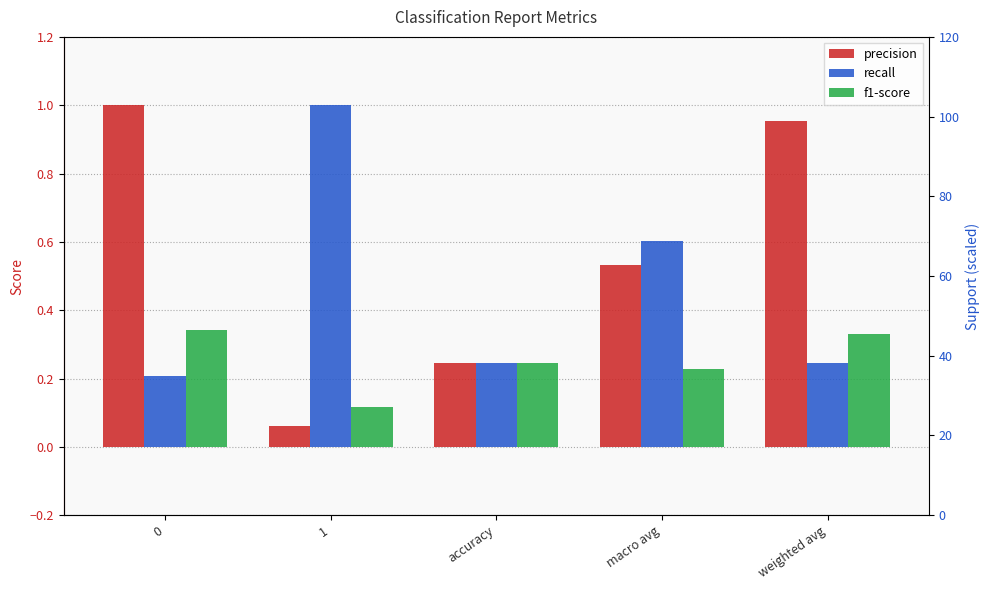

What is the difference between the maximum and minimum values in the recall series?

0.8